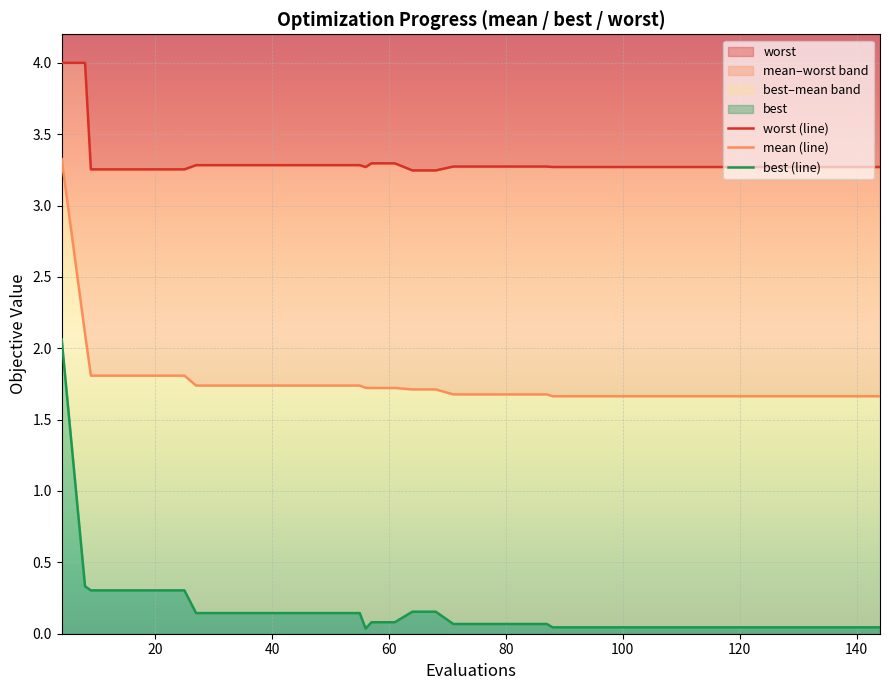

What is the highest value of the worst series?

4.0